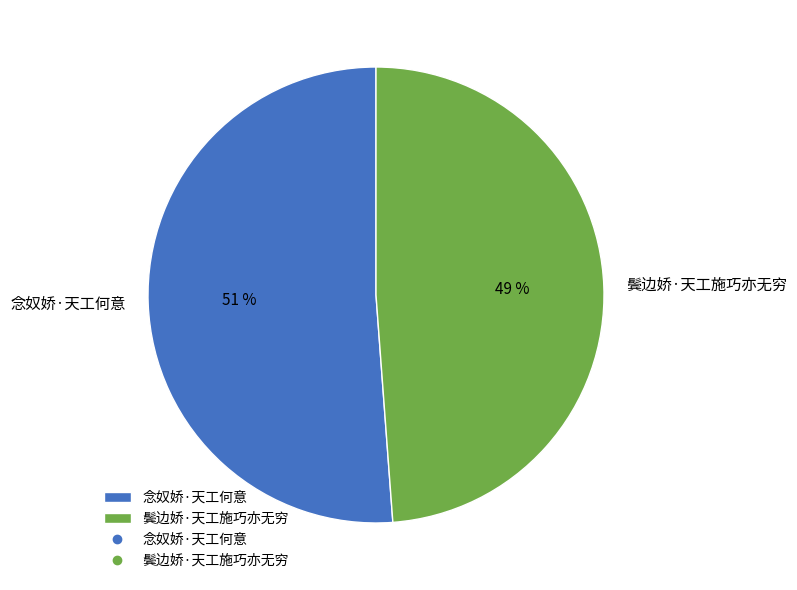

Is there any slice that represents more than half of the pie?

Yes